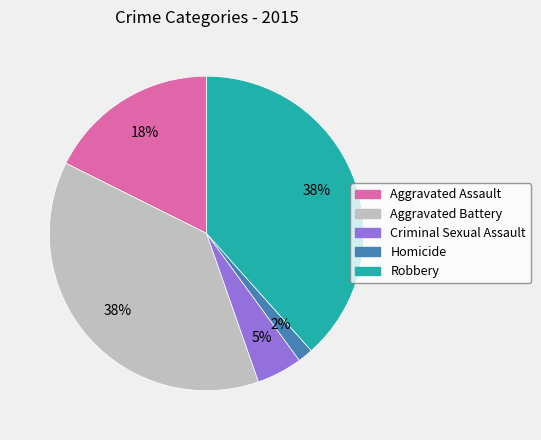

Do Aggravated Assault and Aggravated Battery together represent more than half of the pie?

Yes